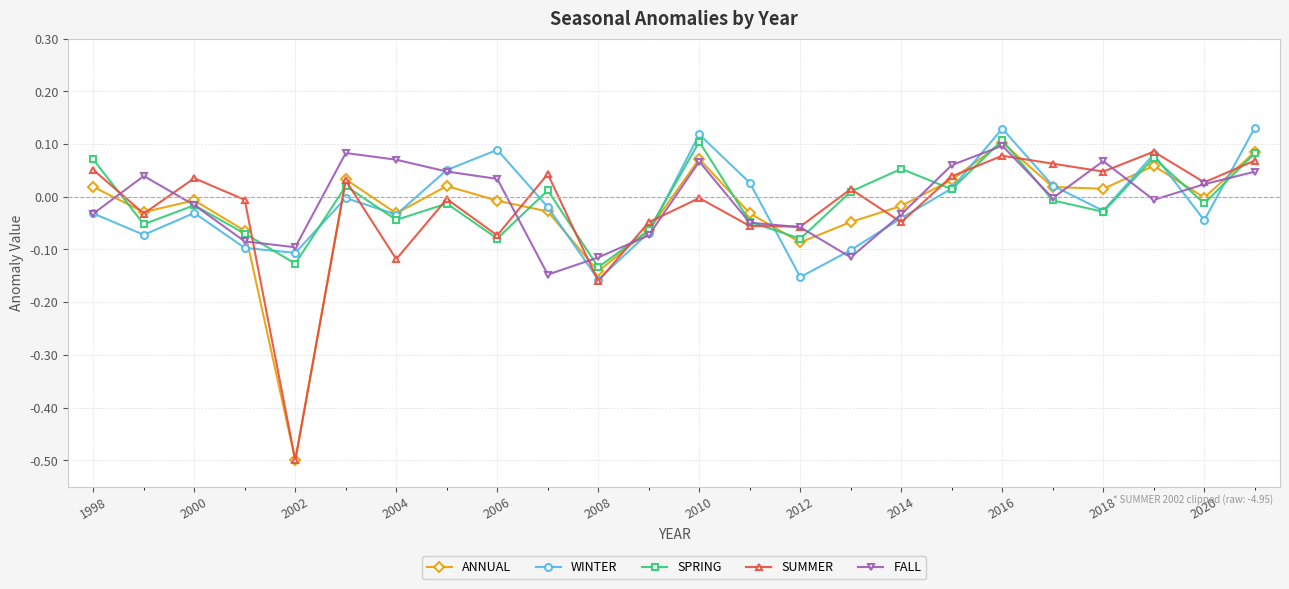

True or false: FALL has more than 1 points higher than both neighbors.

True